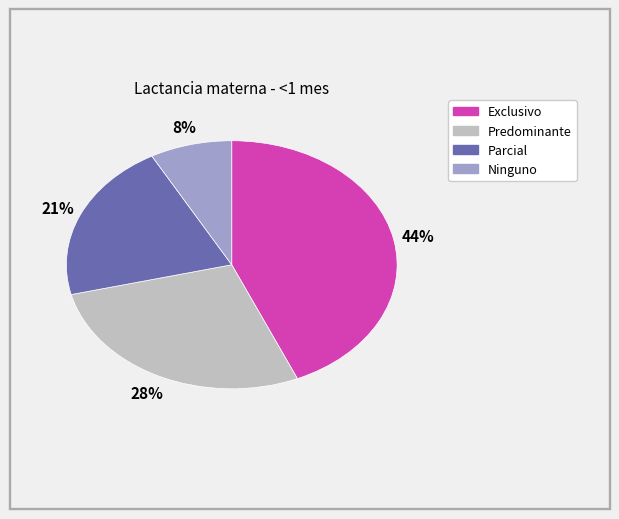

Do Parcial and Ninguno together represent more than half of the pie?

No